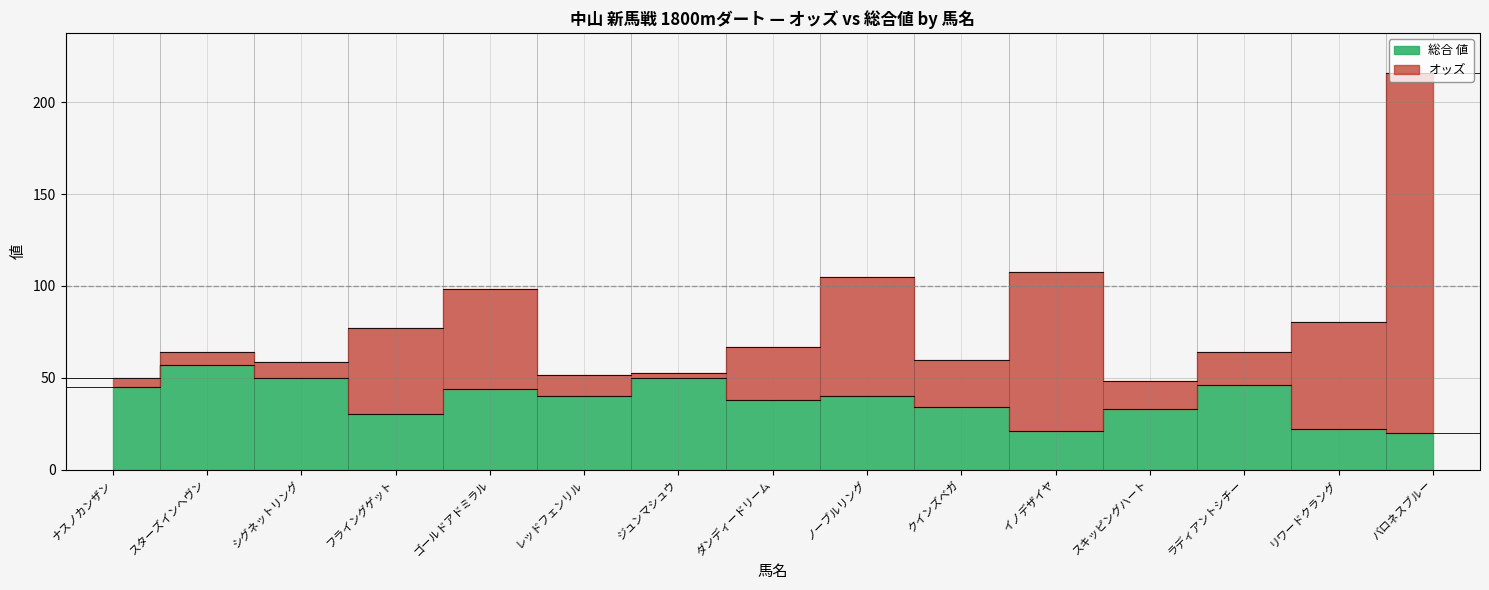

Where is 総合 値 nearest to the value 38?

ダンディードリーム